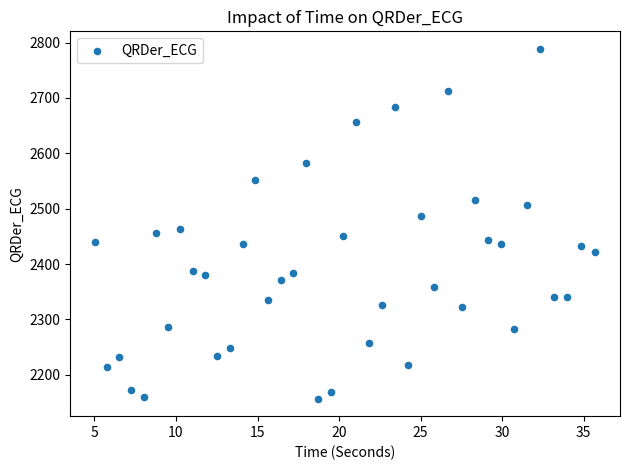

What is the range of Y values (max minus min)?

631.9